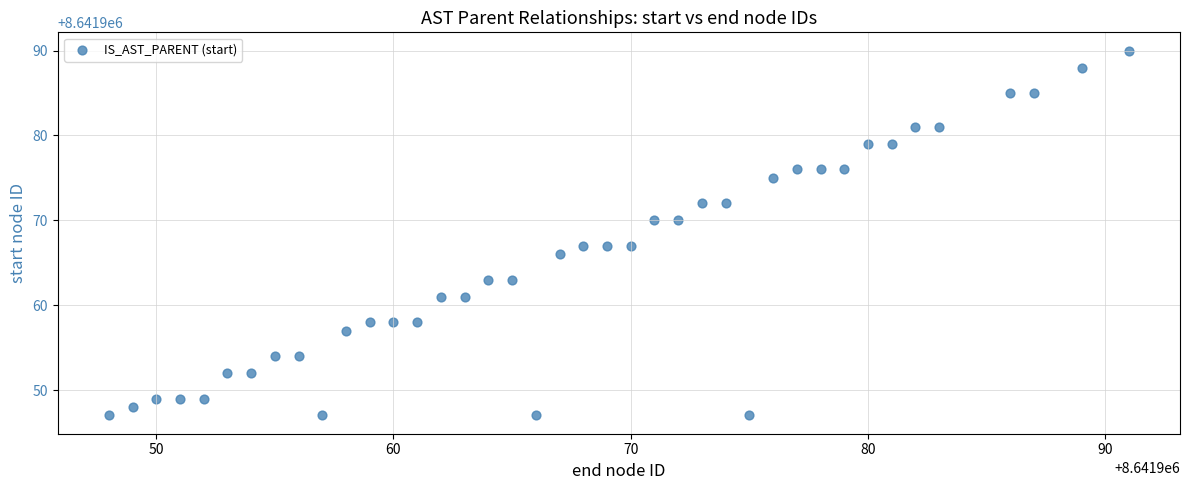

What is the range of X values (max minus min)?

43